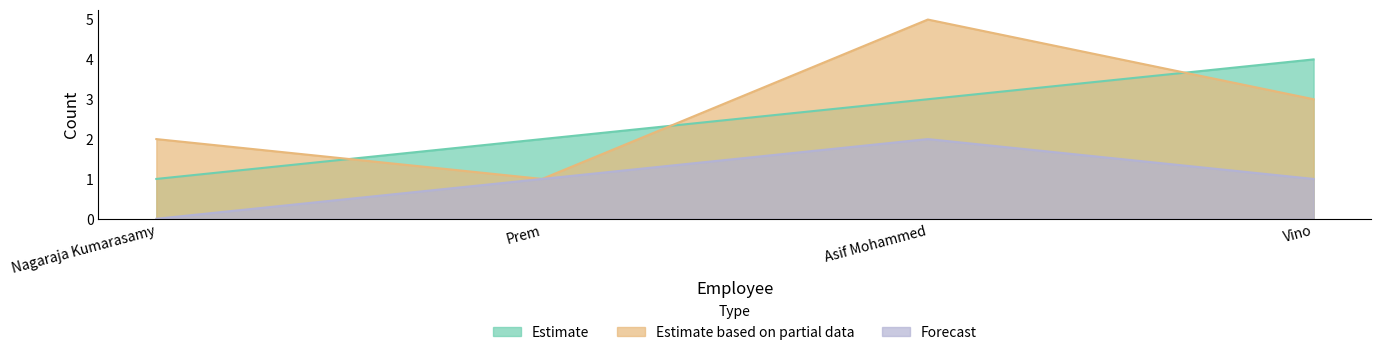

Rank the series by their maximum value, from highest to lowest.

Estimate based on partial data, Estimate, Forecast